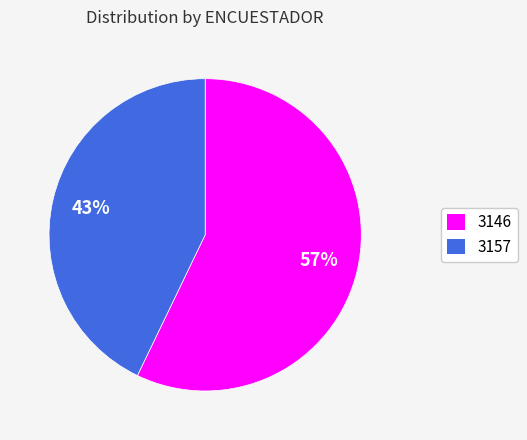

What is the largest slice in the pie chart?

3146